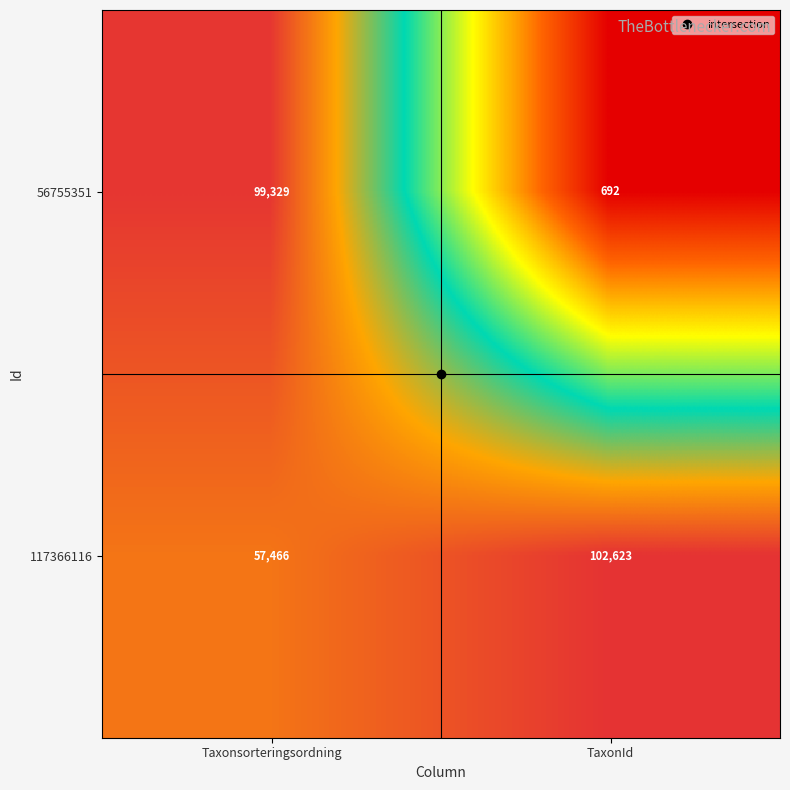

The 56755351 series shows 137450 at Taxonsorteringsordning. True or false?

False